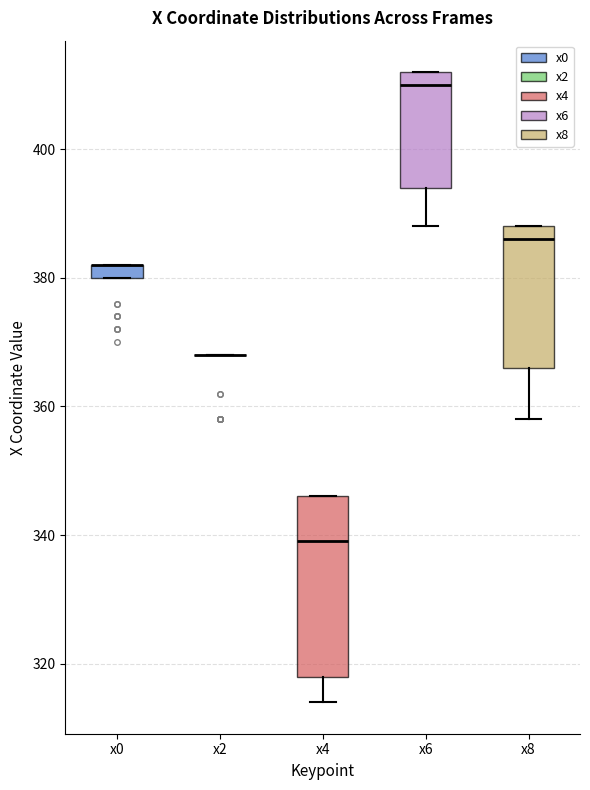

Where does the lower whisker of the box for x8 end on the y-axis? The values are not printed on the chart, so give them approximately, as read against the axis.

358